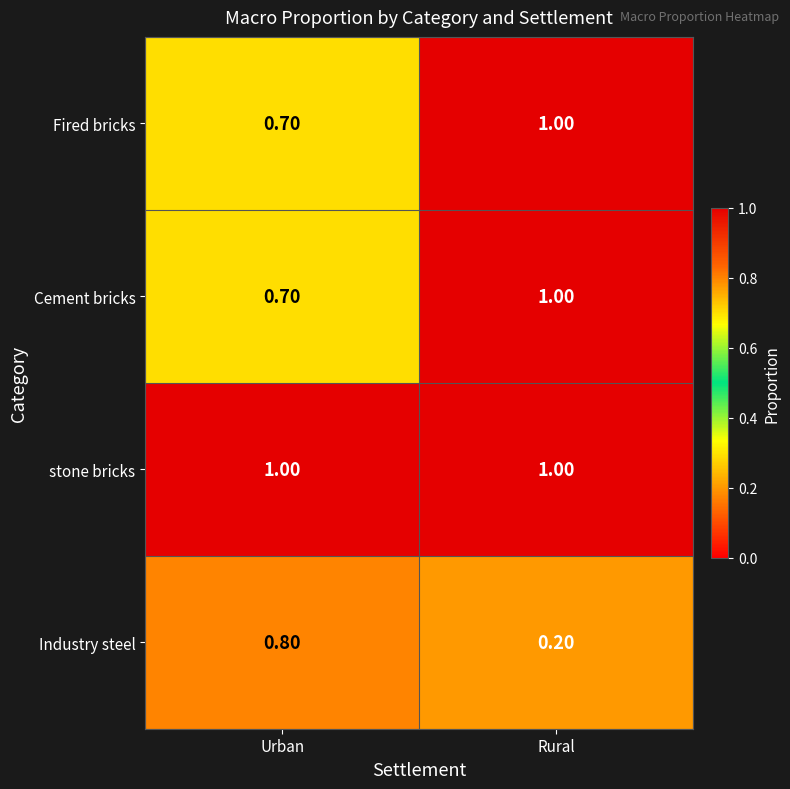

At which label is Industry steel closest to 0?

Rural